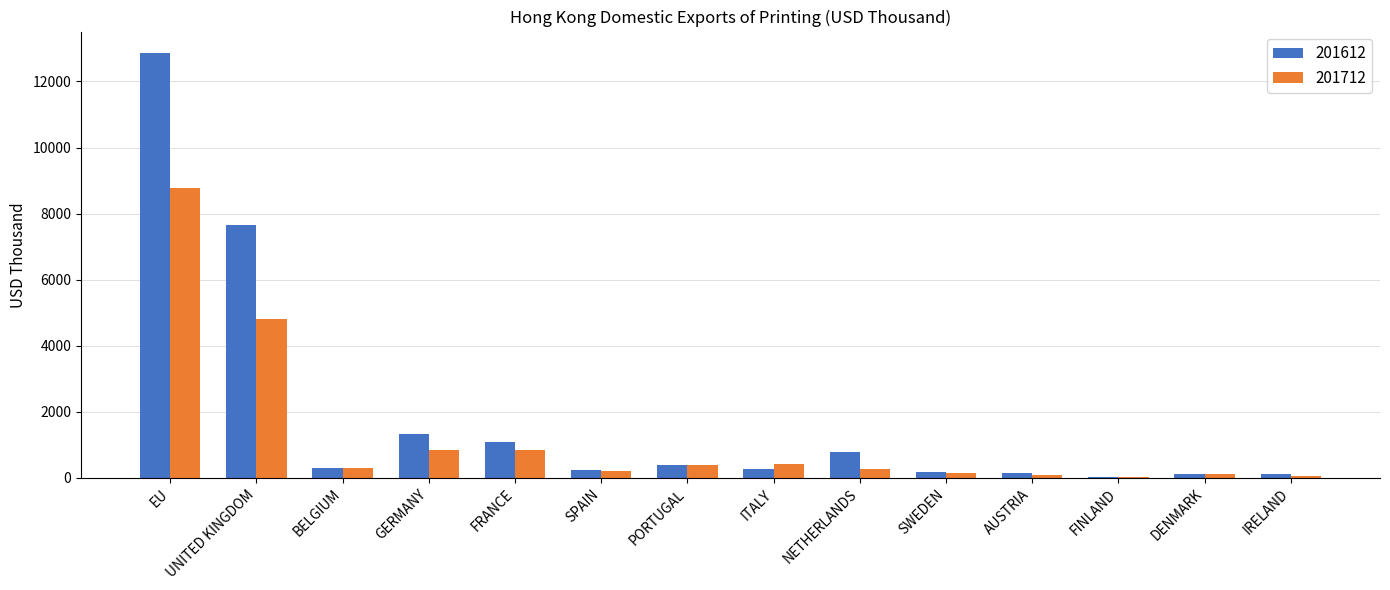

Count the number of data series in this chart.

2